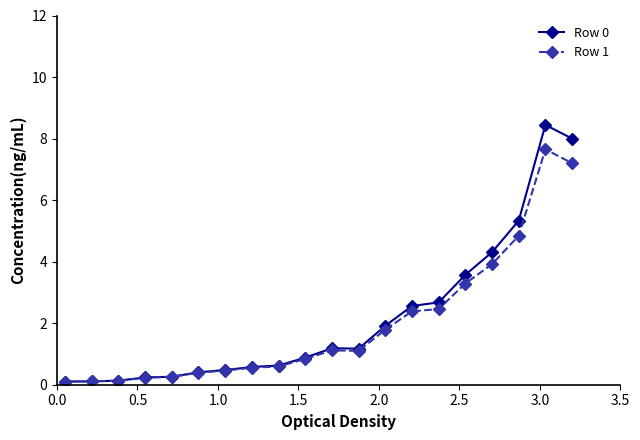

List the series in order of their peak value, highest first.

Row 0, Row 1